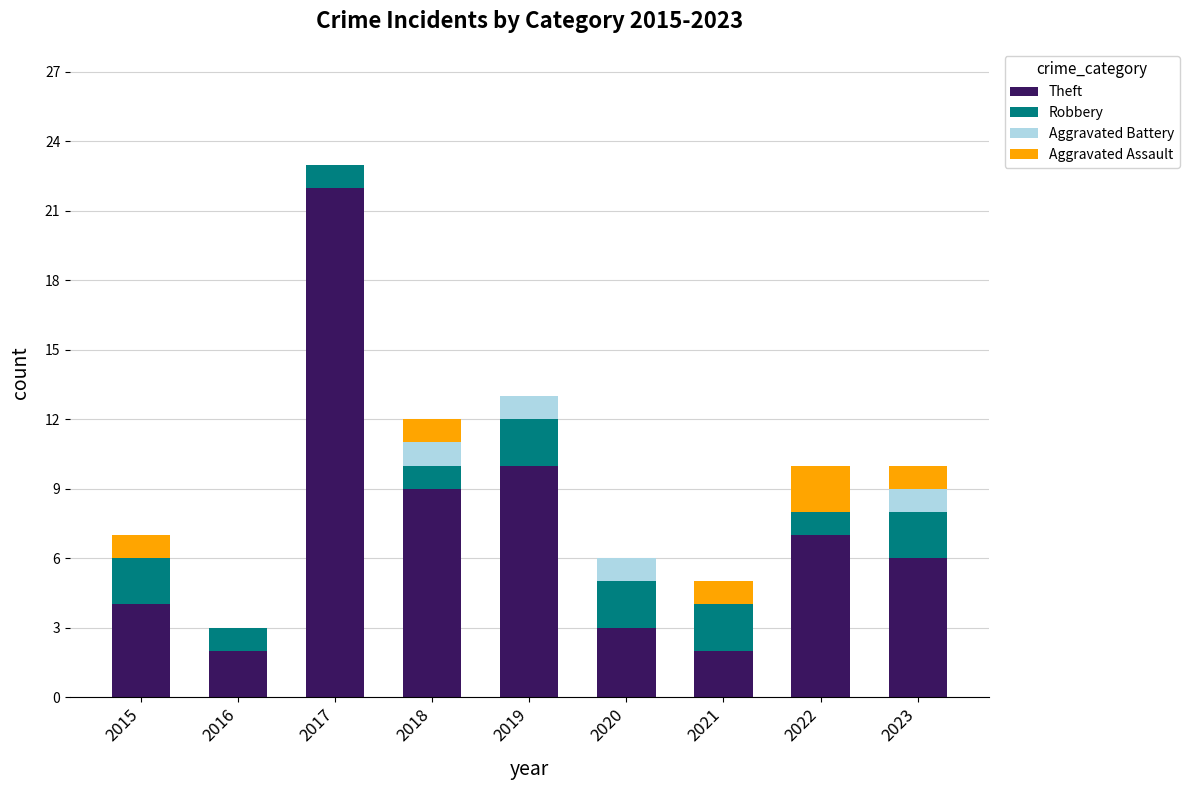

What value does the Theft series have at 2022?

7